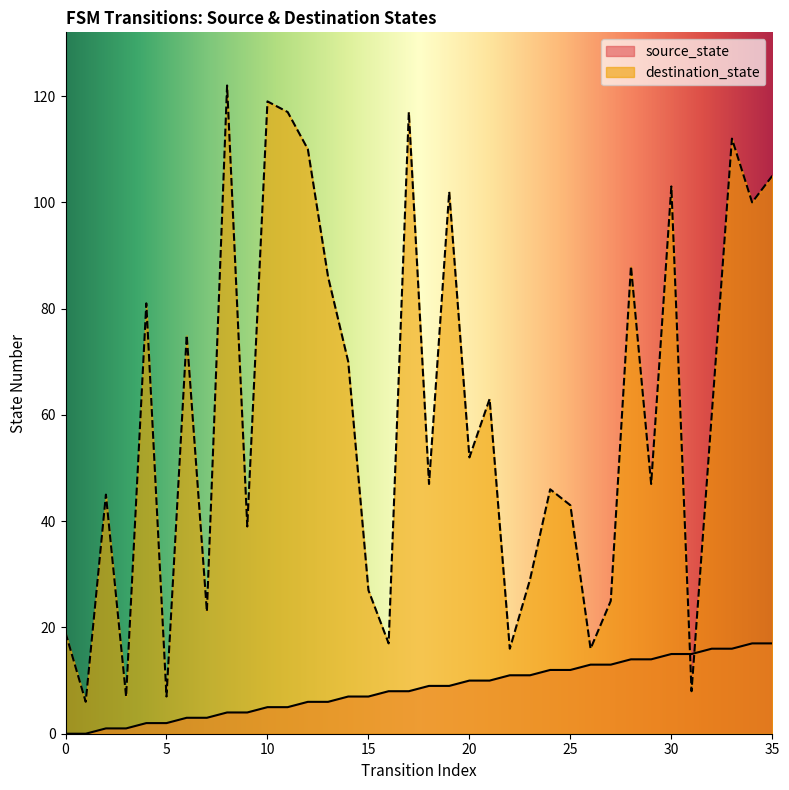

Reading left to right, extract all data points from this chart.

source_state: 0=0	1=0	2=1	3=1	4=2	5=2	6=3	7=3	8=4	9=4	10=5	11=5	12=6	13=6	14=7	15=7	16=8	17=8	18=9	19=9	20=10	21=10	22=11	23=11	24=12	25=12	26=13	27=13	28=14	29=14	30=15	31=15	32=16	33=16	34=17	35=17
destination_state: 0=19	1=6	2=45	3=7	4=81	5=7	6=75	7=23	8=122	9=39	10=119	11=117	12=110	13=86	14=70	15=27	16=17	17=117	18=47	19=102	20=52	21=63	22=16	23=29	24=46	25=43	26=16	27=25	28=88	29=47	30=103	31=8	32=60	33=112	34=100	35=105